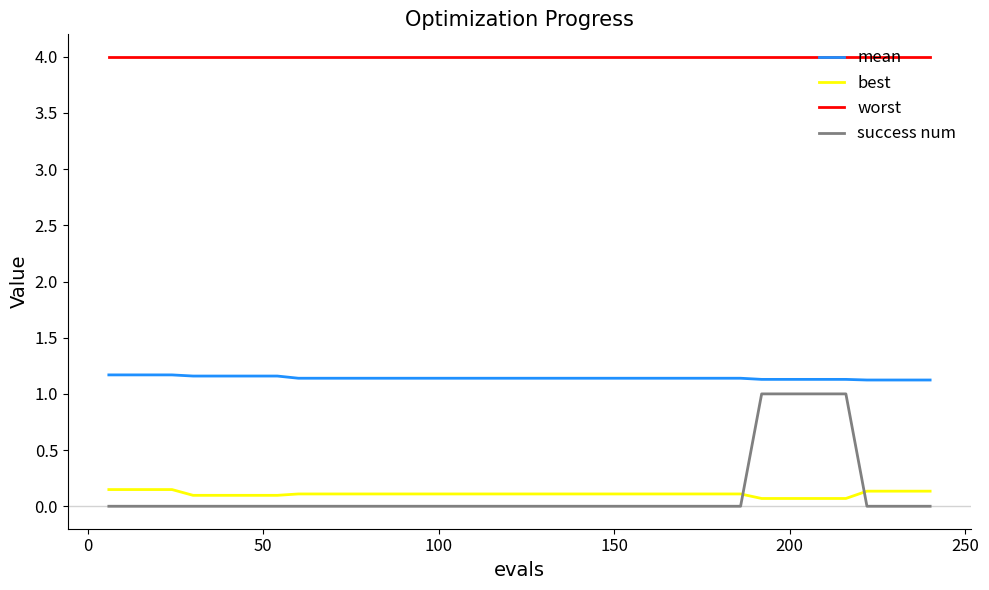

True or false: worst and mean intersect in this chart.

False